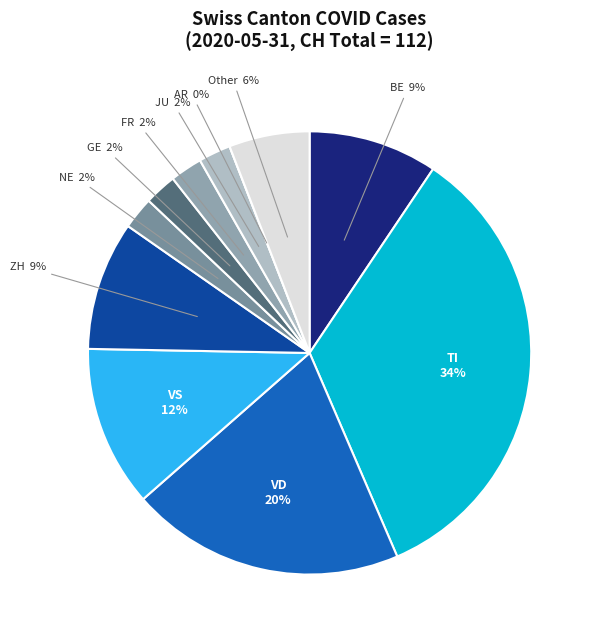

Does other account for over 50% of the chart?

No